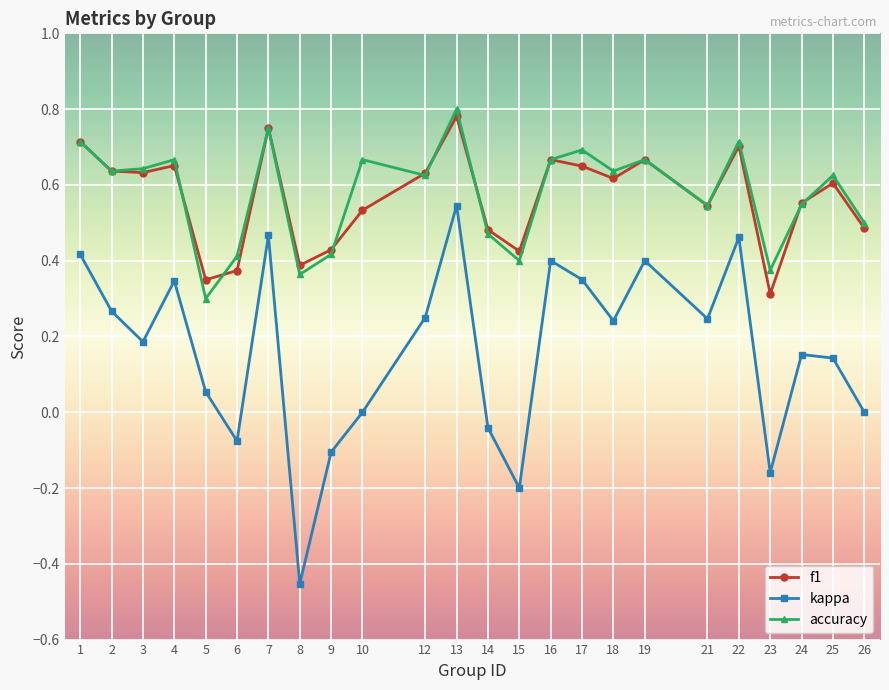

At which category does the chart reach its peak across all series?

13